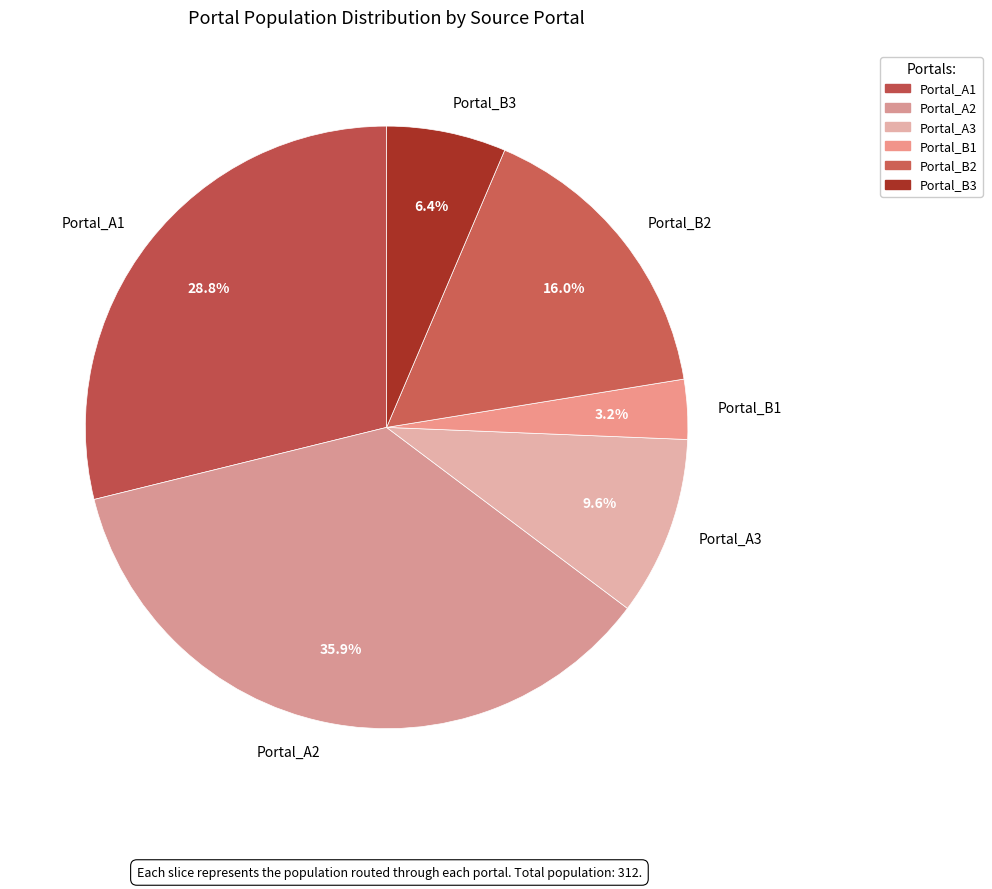

To the nearest percent, what is the average slice percentage?

17%